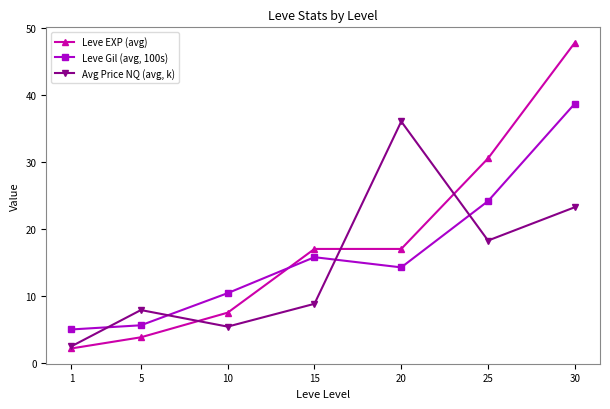

Between 10 and 20, which series saw the biggest shift?

Avg Price NQ (avg, k)